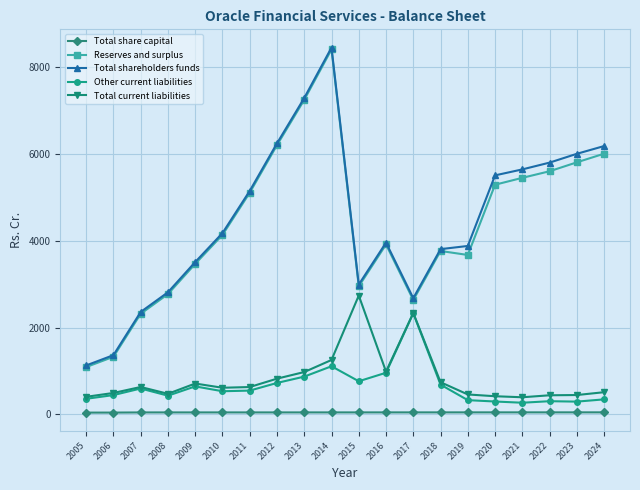

Does the chart display data point markers on the line(s)?

Yes